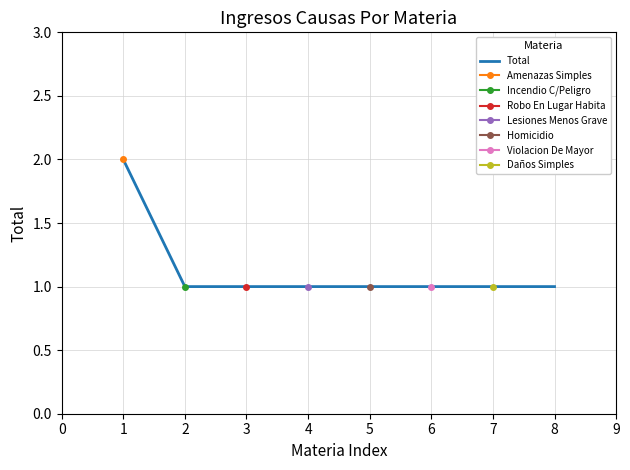

Reading right to left, list all the values displayed in this chart.

7=1	6=1	5=1	4=1	3=1	2=1	1=1	0=2